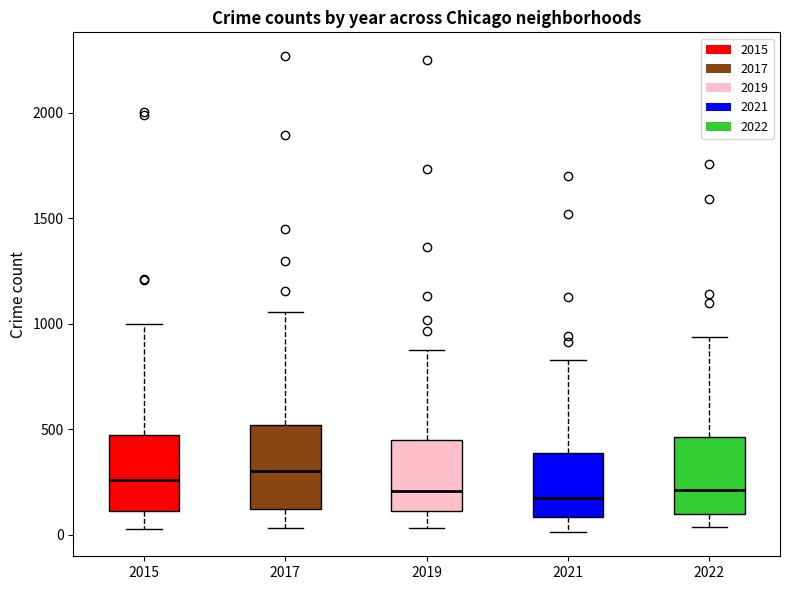

Where is the lower edge of the box at x = 2017 on the y-axis? The values are not printed on the chart, so give them approximately, as read against the axis.

100